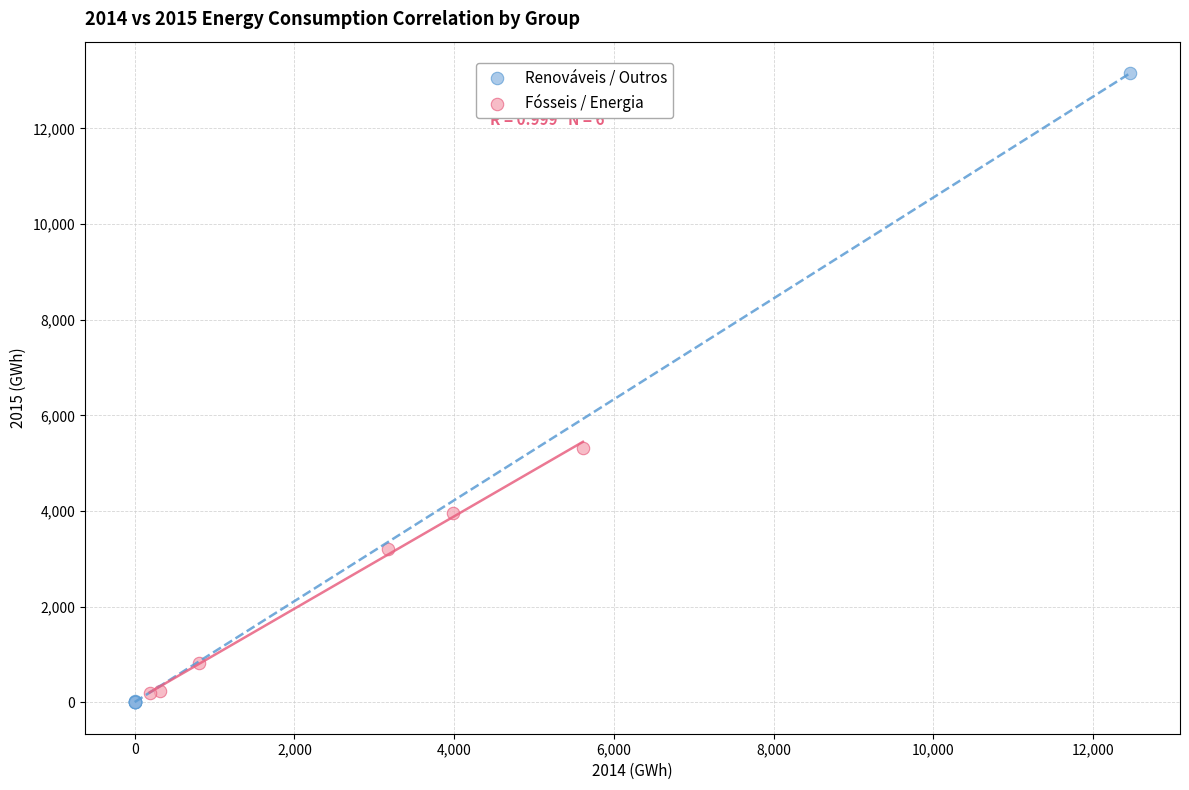

Which series has the largest Y range (max minus min)?

Renováveis / Outros